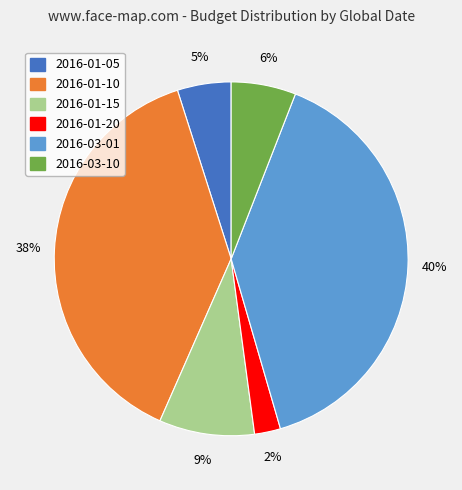

Is it true that 2016-03-01 is 51% of the pie?

False